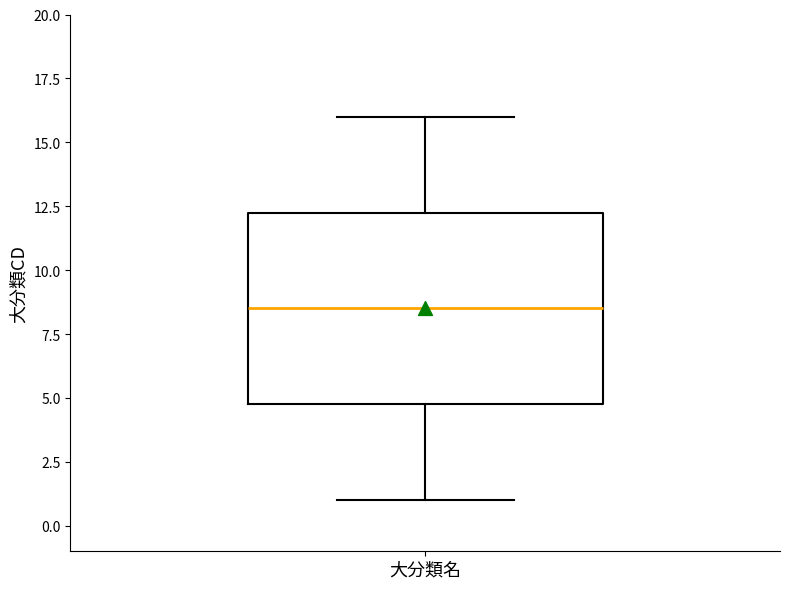

Where is the lower edge of the box for 大分類名 on the y-axis? The values are not printed on the chart, so give them approximately, as read against the axis.

5.0